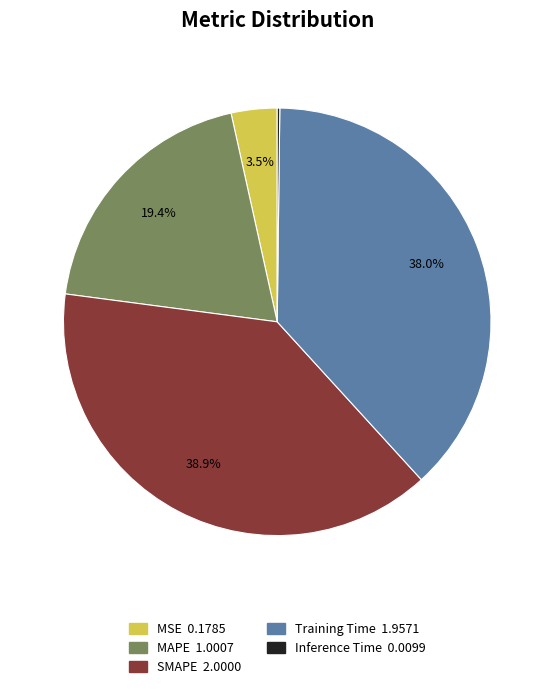

Between MSE and Training Time, which is larger?

Training Time